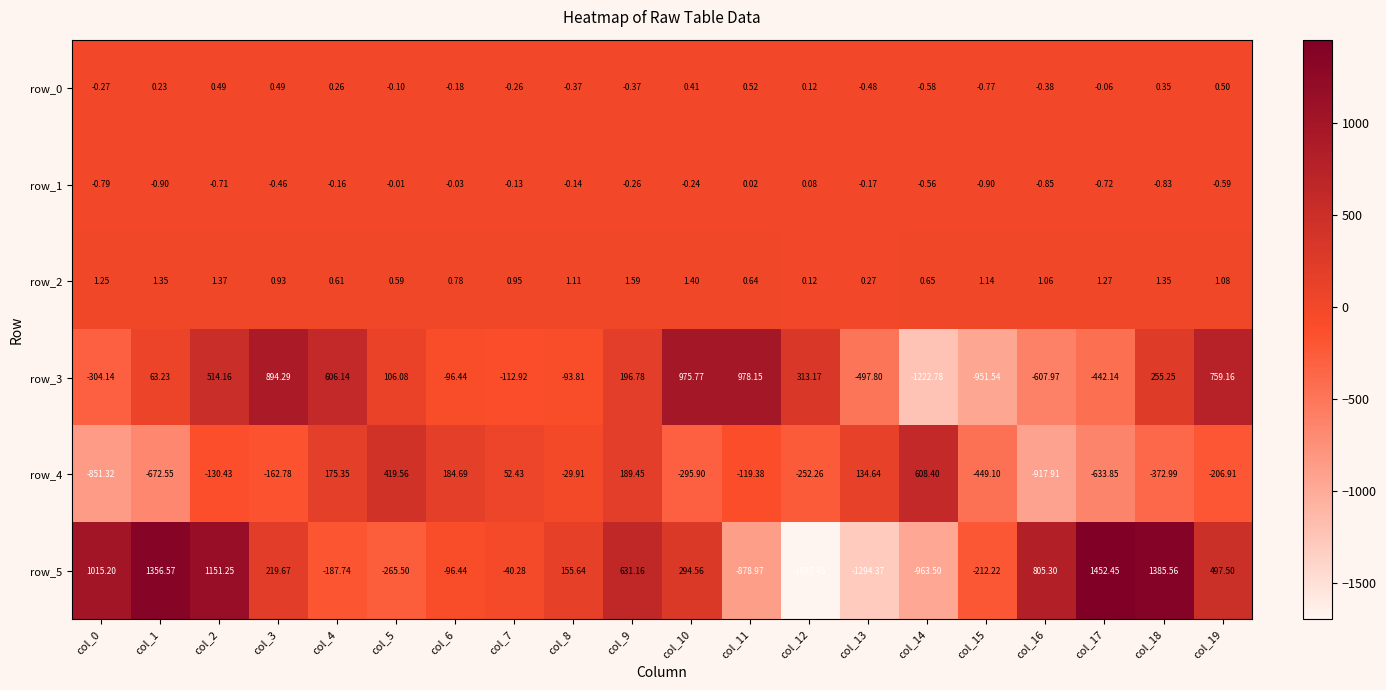

Is the value of row_3 at col_9 greater than the value of row_4 at col_6?

Yes